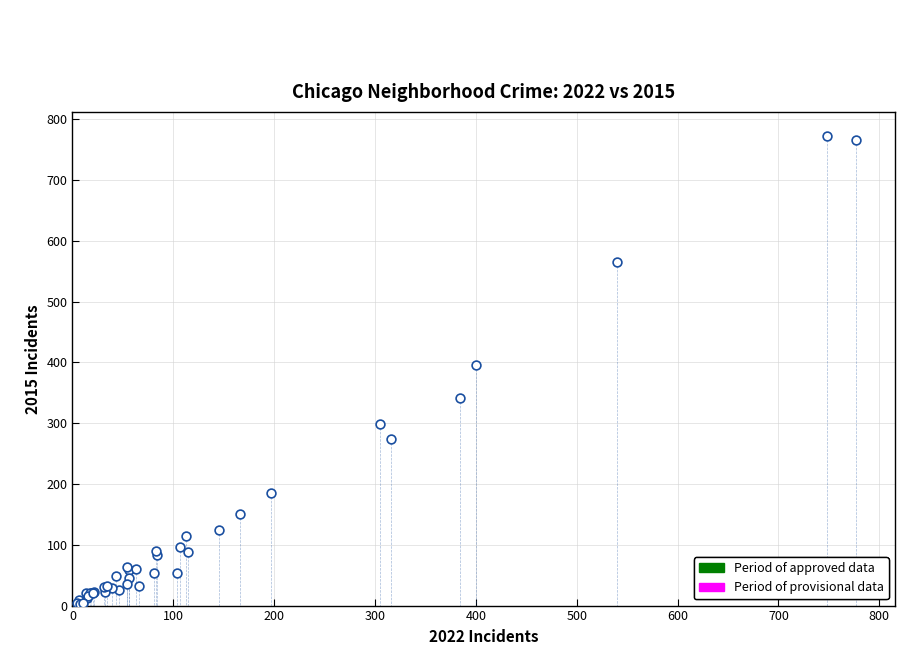

What Y value in the scatter plot is closest to 387?

396